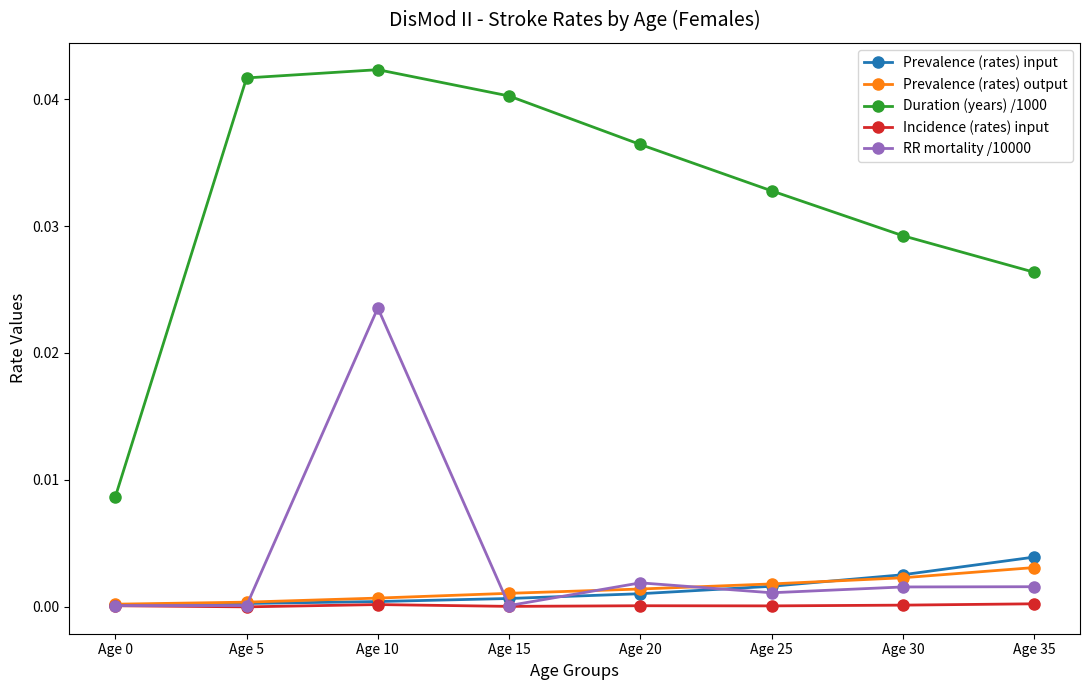

Which category has the highest value in the Prevalence (rates) input series?

Age 35